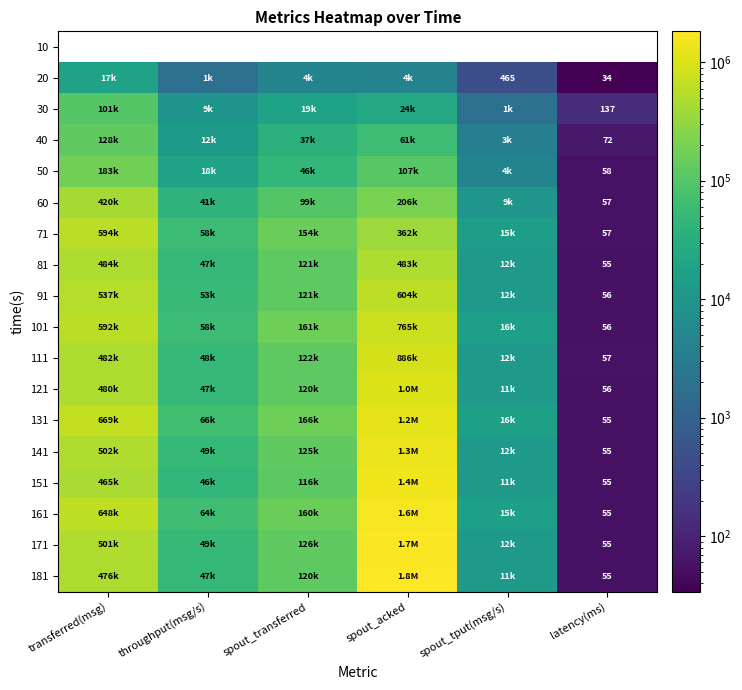

Is it true that 131 equals 30 at latency(ms)?

False